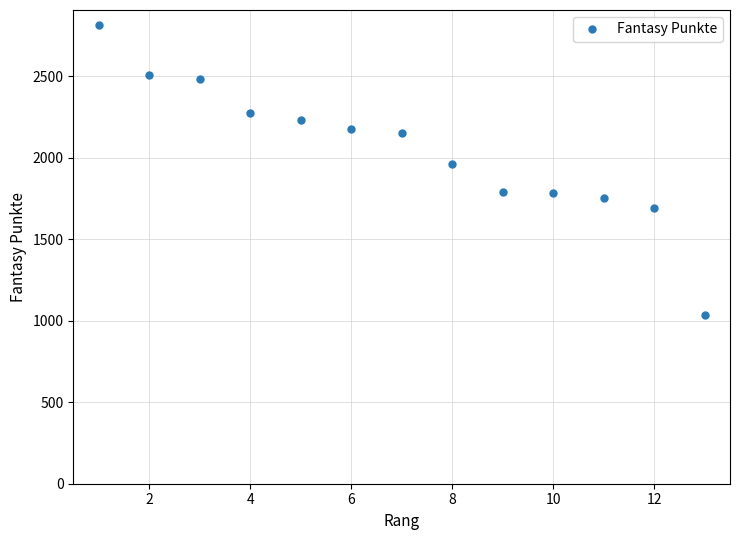

Does the chart have visible grid lines?

Yes